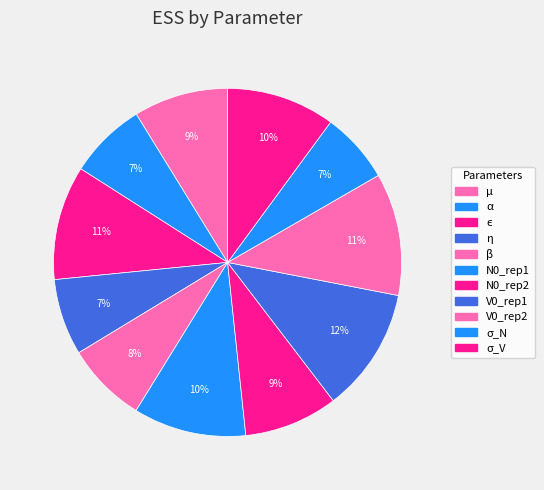

What is the change in value from α to β?

+132.6